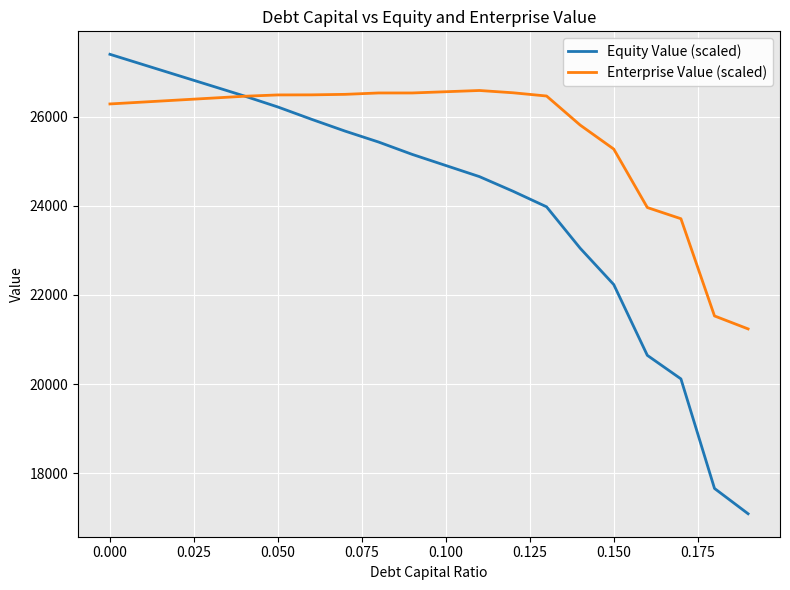

Does the chart display data point markers on the line(s)?

No